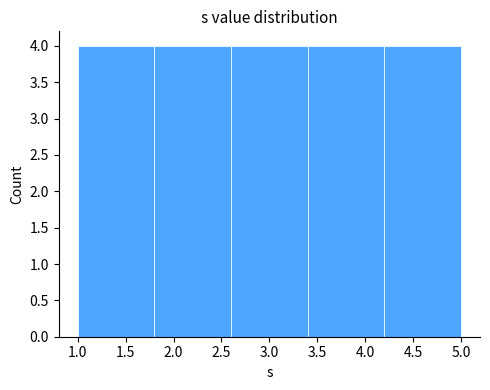

Reading left to right, transcribe this chart: for each bar, give the range it covers on the x-axis and its height. The values are not printed on the chart, so give them approximately, as read against the axis.

1.0 to 1.8: 4
1.8 to 2.6: 4
2.6 to 3.4: 4
3.4 to 4.2: 4
4.2 to 5.0: 4